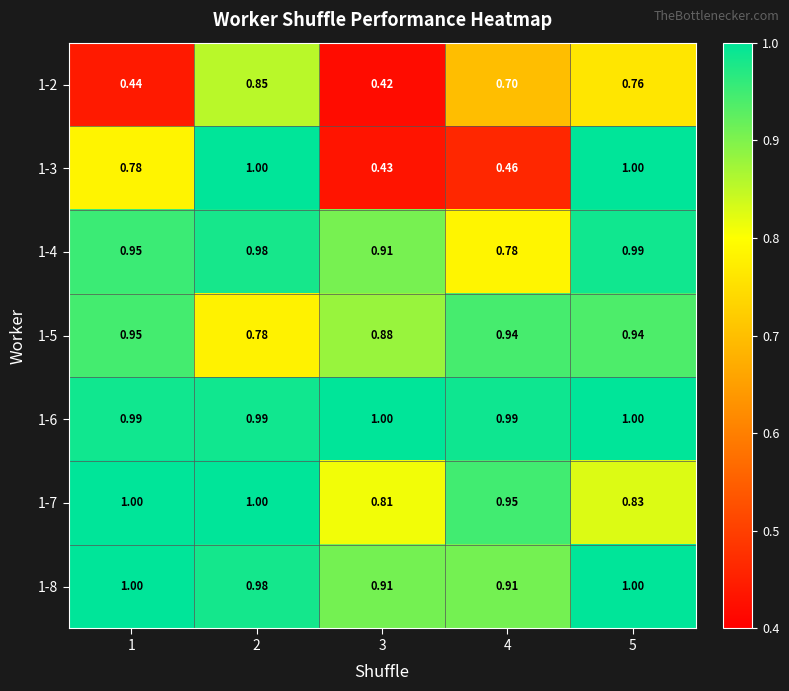

Is the value of 1-8 at 3 greater than the value of 1-7 at 4?

No